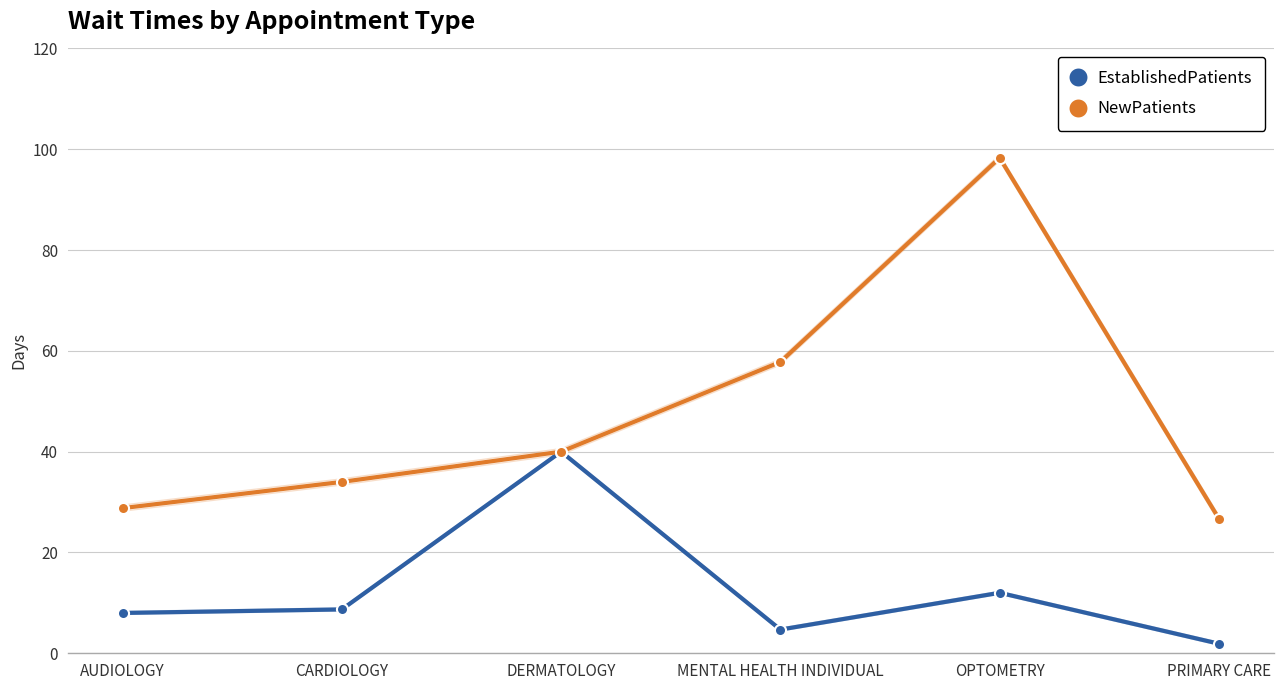

True or false: EstablishedPatients and NewPatients cross at least once.

False